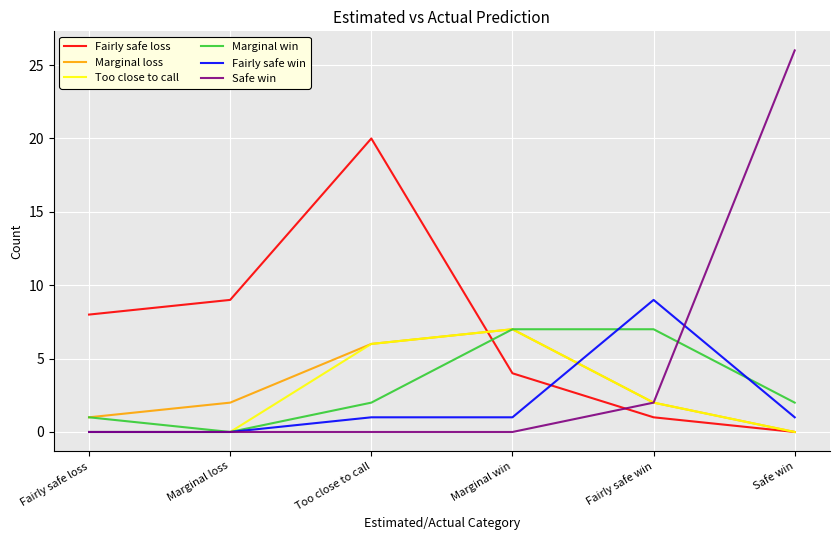

The Too close to call series shows 7 at Marginal win. True or false?

True